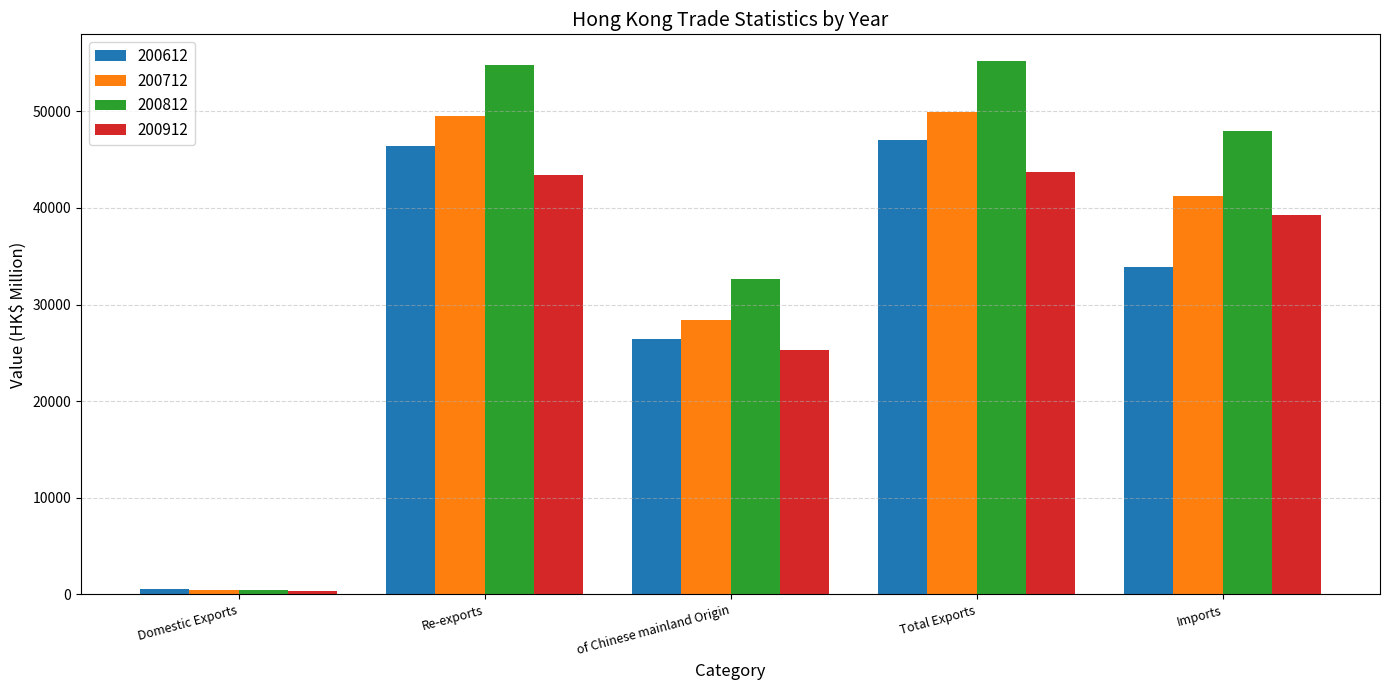

The 200812 series shows 55203.5 at Total Exports. True or false?

True